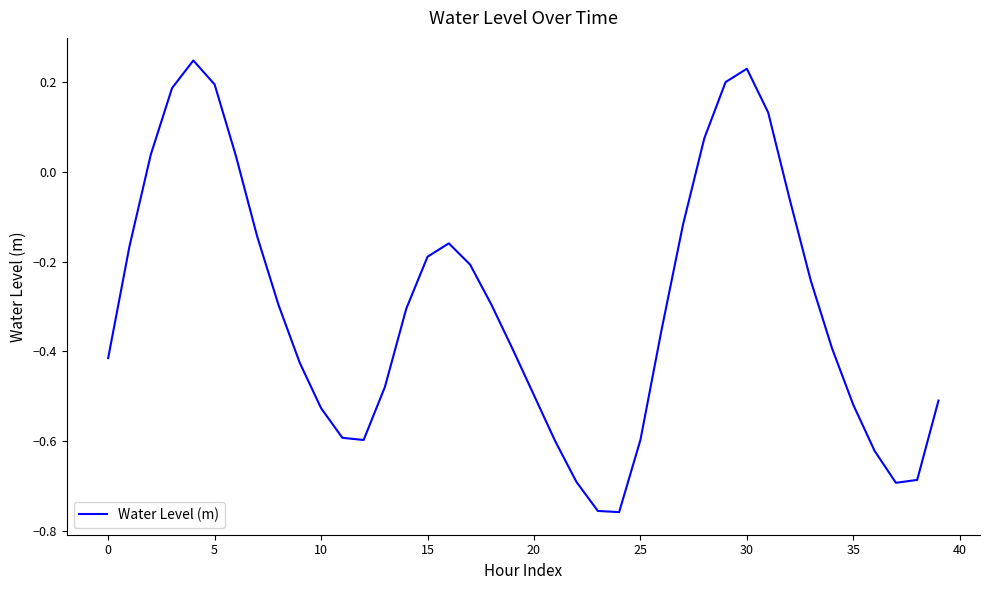

What is the difference between the maximum and minimum values?

1.0